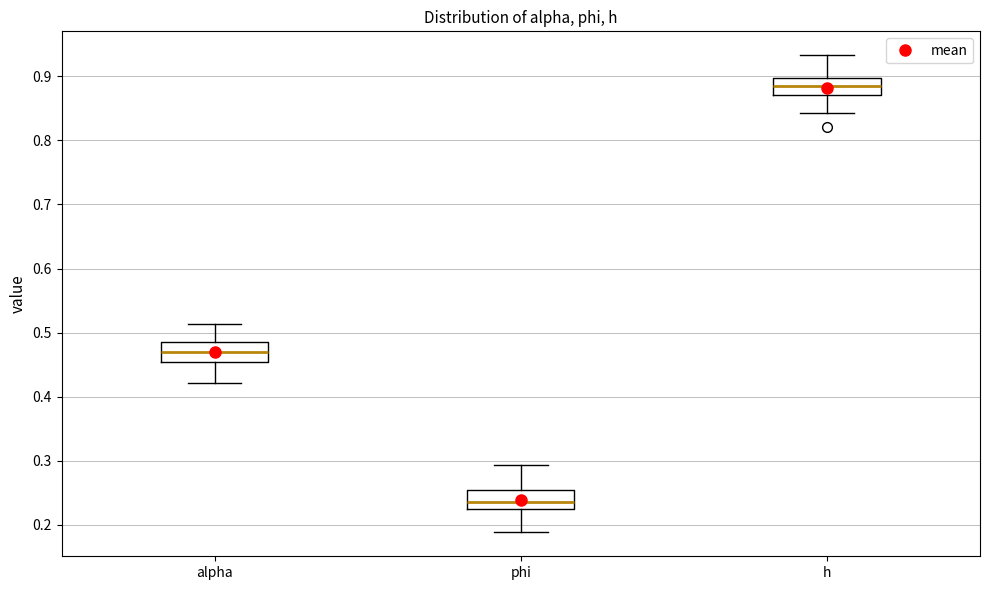

Which box has the highest median line?

h